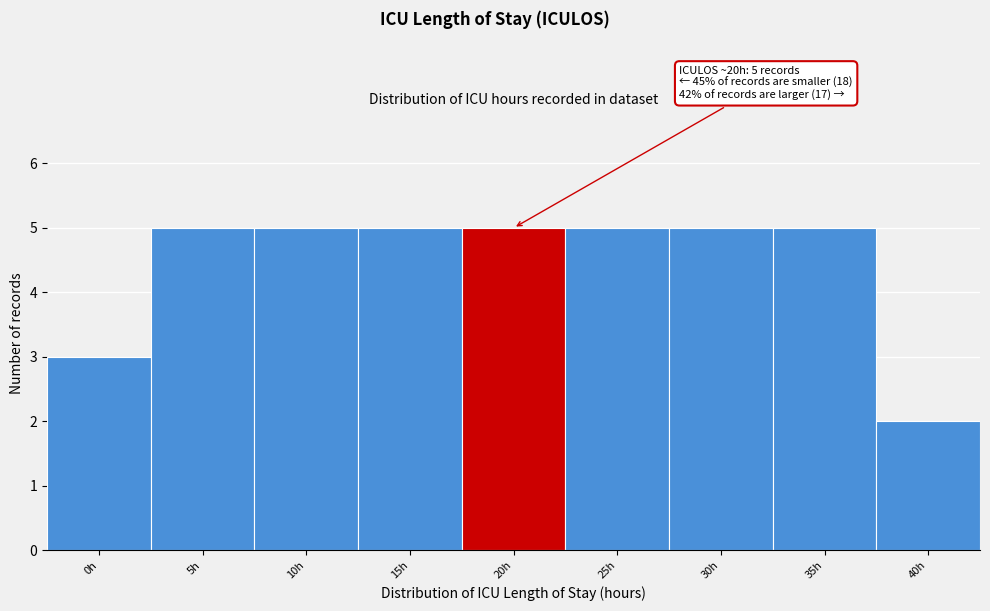

Reading right to left, transcribe all the data shown in this chart.

2	5	5	5	5	5	5	5	3